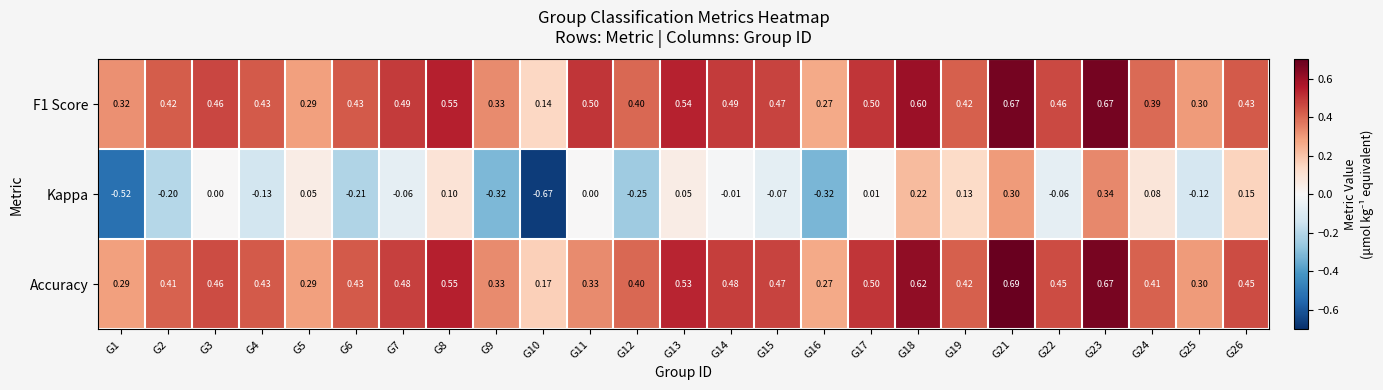

Which series has the widest spread of values?

Kappa